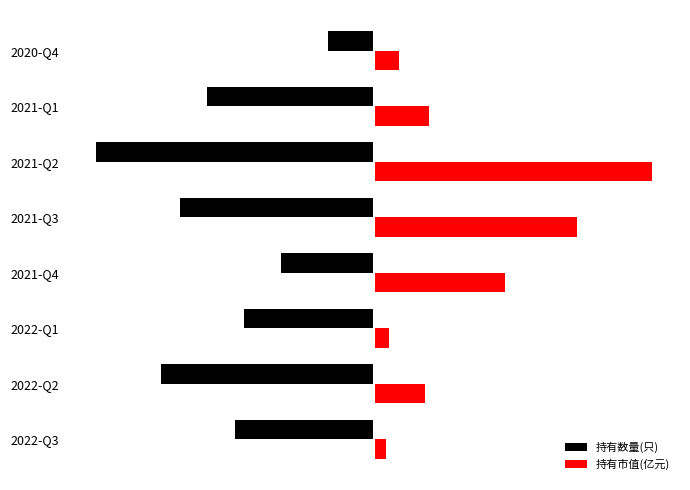

What are all the series names shown in the legend?

持有数量(只), 持有市值(亿元)